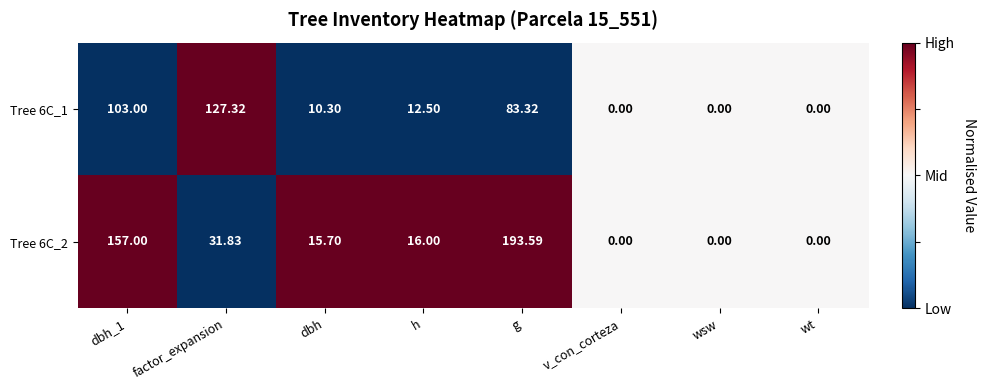

At which label does Tree 6C_2 reach its peak?

g